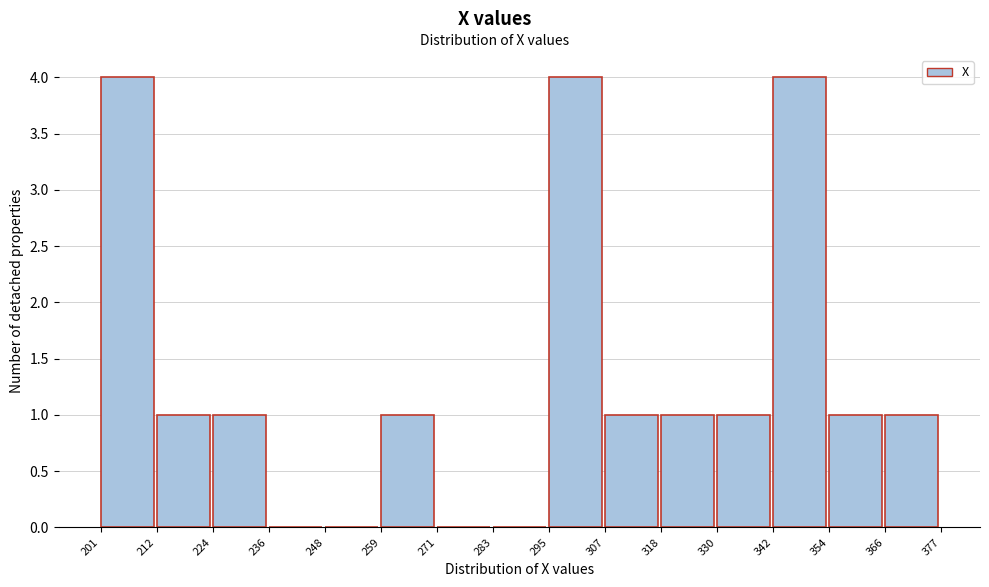

Reading left to right, transcribe this chart: for each bar, give the range it covers on the x-axis and its height. The values are not printed on the chart, so give them approximately, as read against the axis.

201 to 212: 4
212 to 224: 1
224 to 236: 1
236 to 248: 0
248 to 259: 0
259 to 271: 1
271 to 283: 0
283 to 295: 0
295 to 307: 4
307 to 318: 1
318 to 330: 1
330 to 342: 1
342 to 354: 4
354 to 366: 1
366 to 377: 1